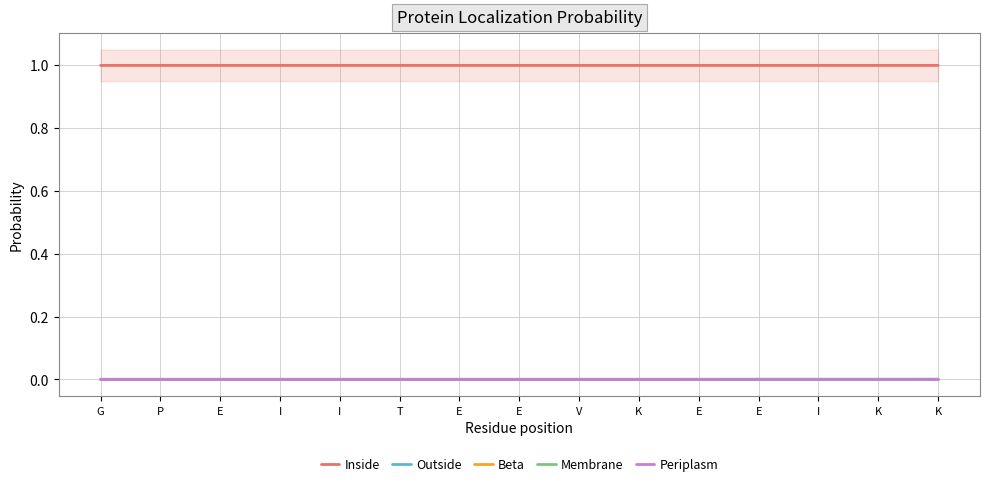

Rank the categories by Inside value from highest to lowest.

E, I, T, E, I, K, K, G, P, I, E, E, V, K, E